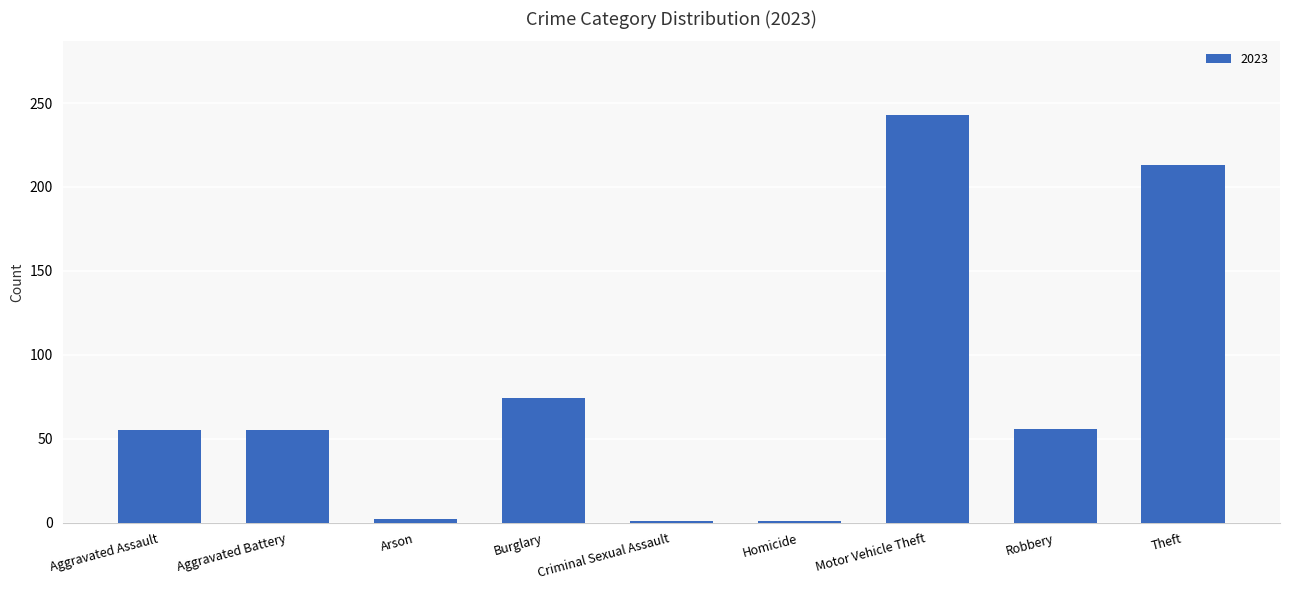

Which has a higher value, Arson or Aggravated Assault?

Aggravated Assault